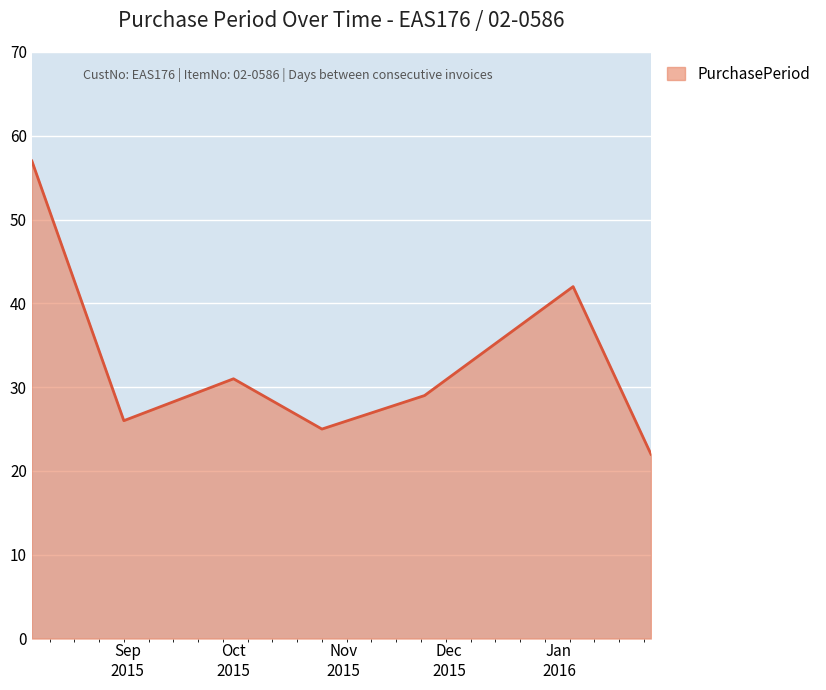

What is the minimum value shown in the chart?

22